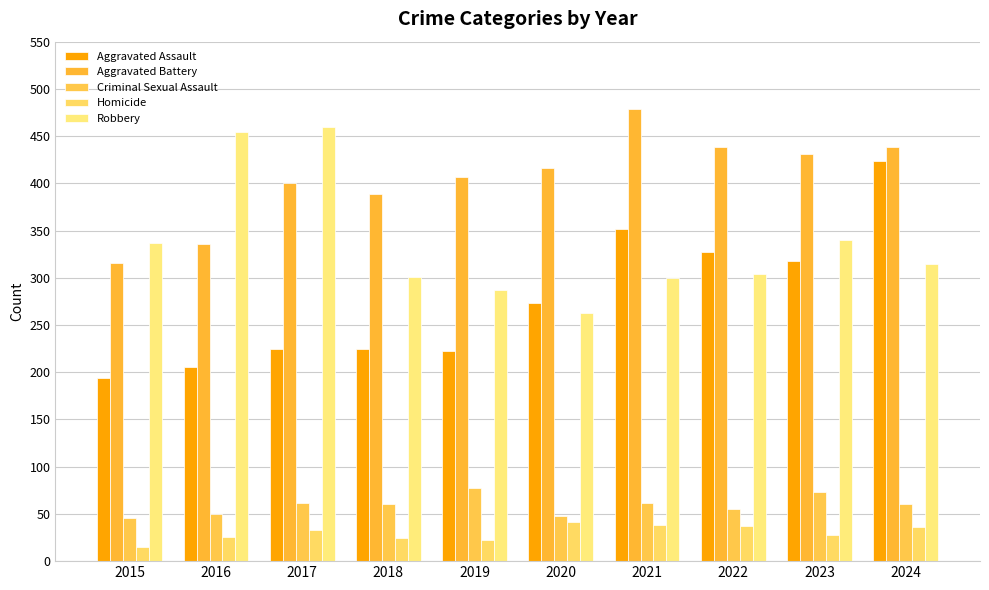

What is the value of the Aggravated Assault bar at the 3rd from the left?

225